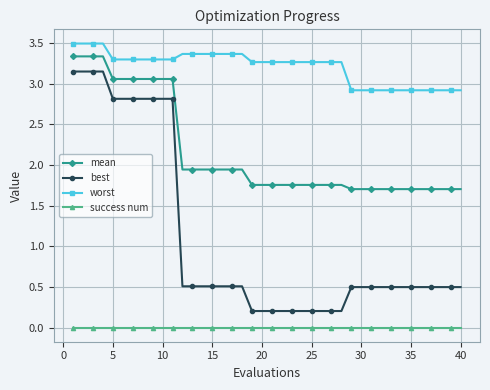

What is the value of the best point at the 39th from the left?

0.5